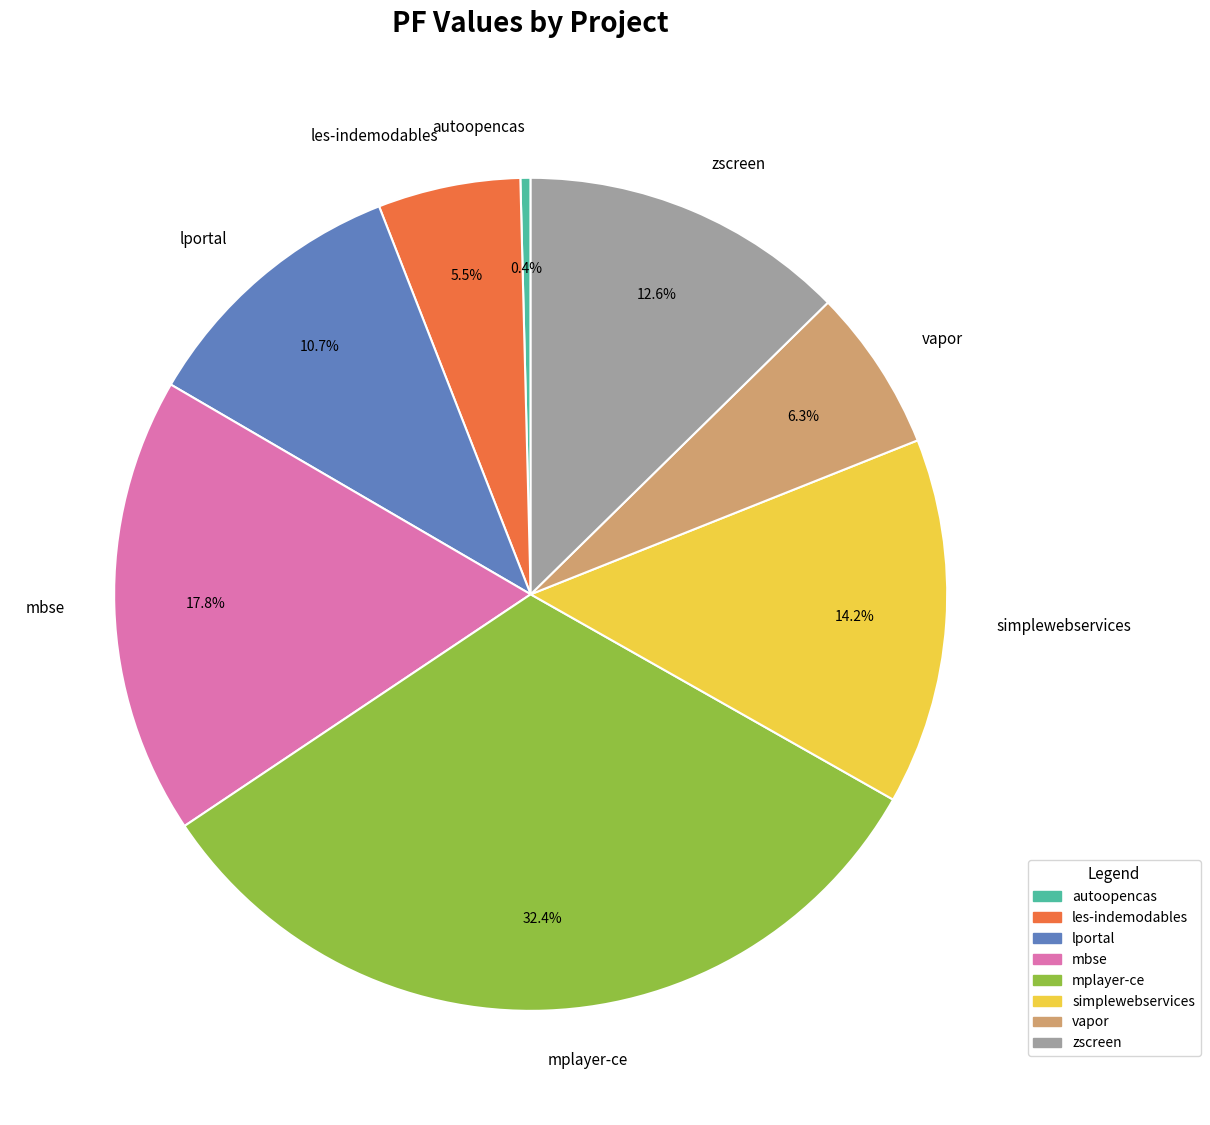

How many slices are in this pie chart?

8